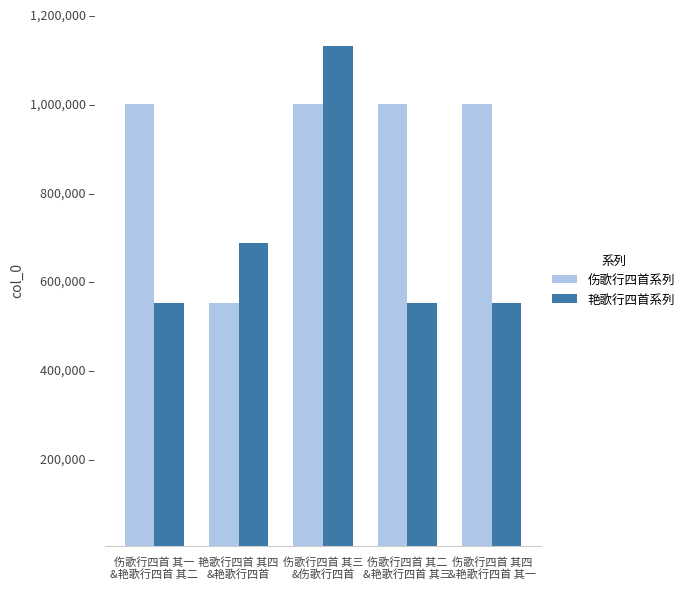

What is the total value across all series at 艳歌行四首 其四
&艳歌行四首?

1230182